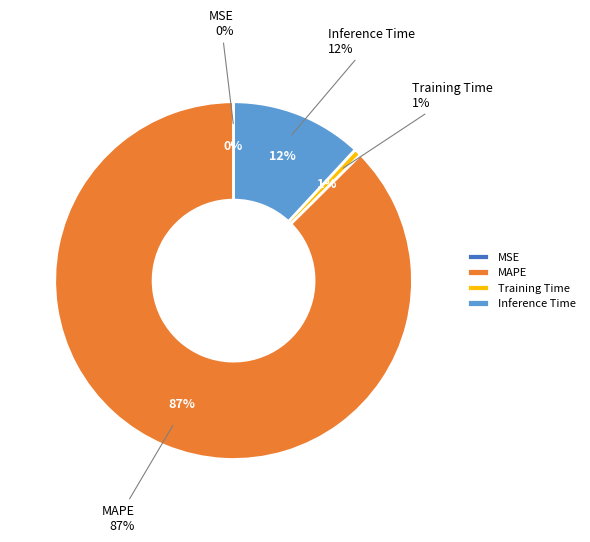

Is it true that Training Time is 11% of the pie?

False